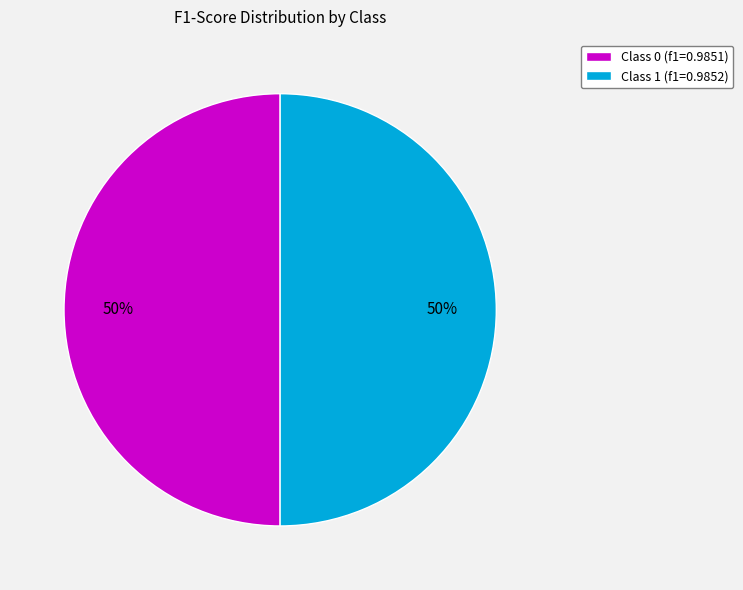

Do Class 1 (f1=0.9852) and Class 0 (f1=0.9851) together represent more than half of the pie?

Yes